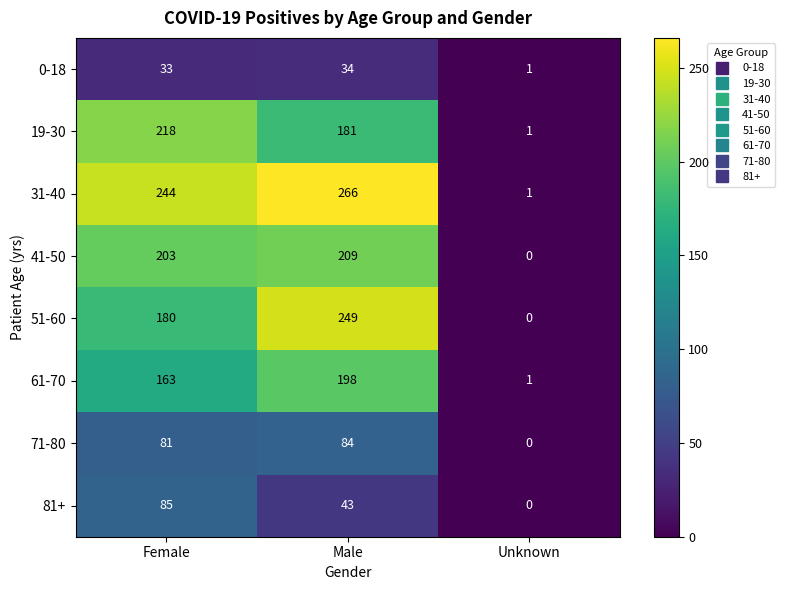

At which category is the sum across all series the highest?

Male